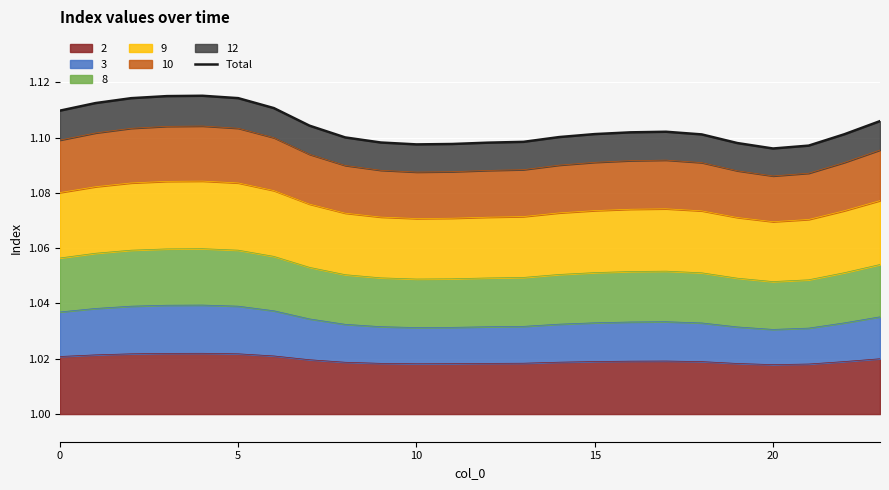

The value of 2 at 0 is 0.3. True or false?

False